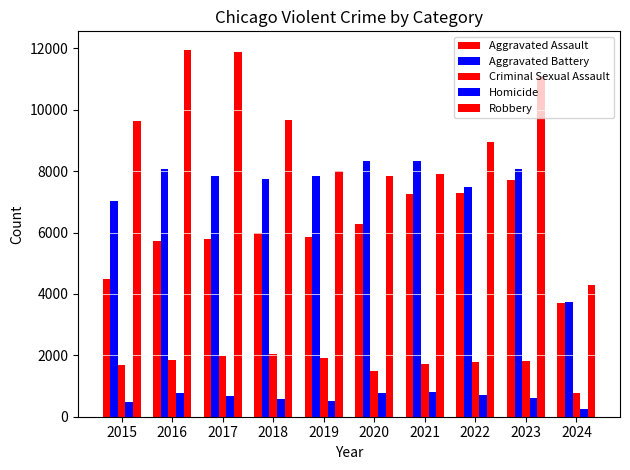

What is the maximum value shown in the chart?

11960